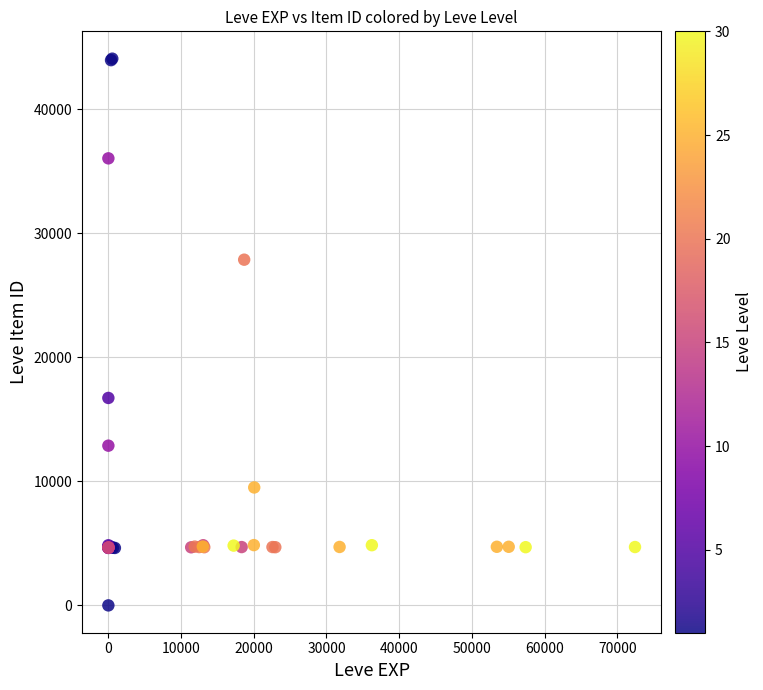

What Y value in the scatter plot is closest to 22050?

16734